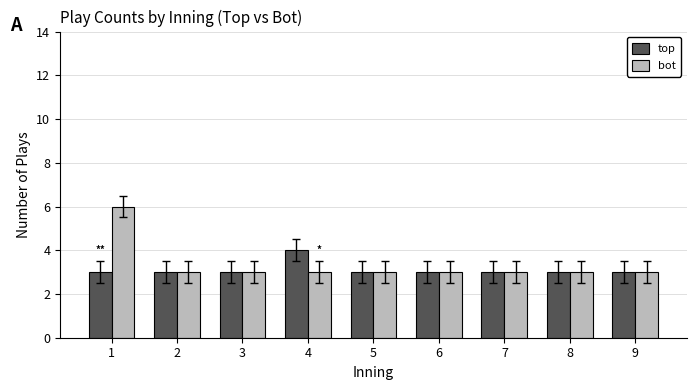

At which category is the sum across all series the highest?

1